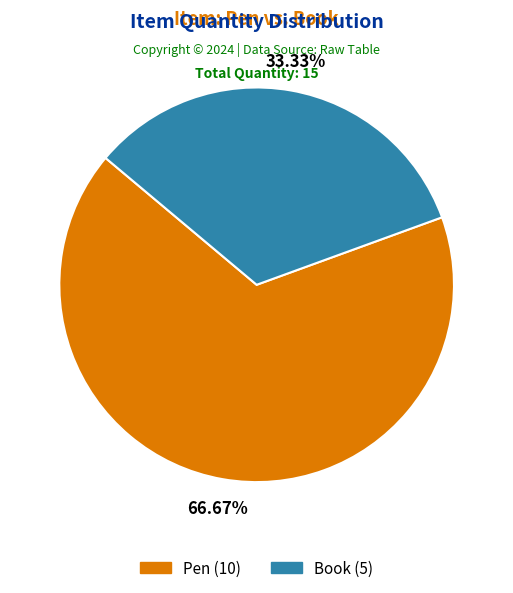

To the nearest percent, what portion does Book represent?

33%